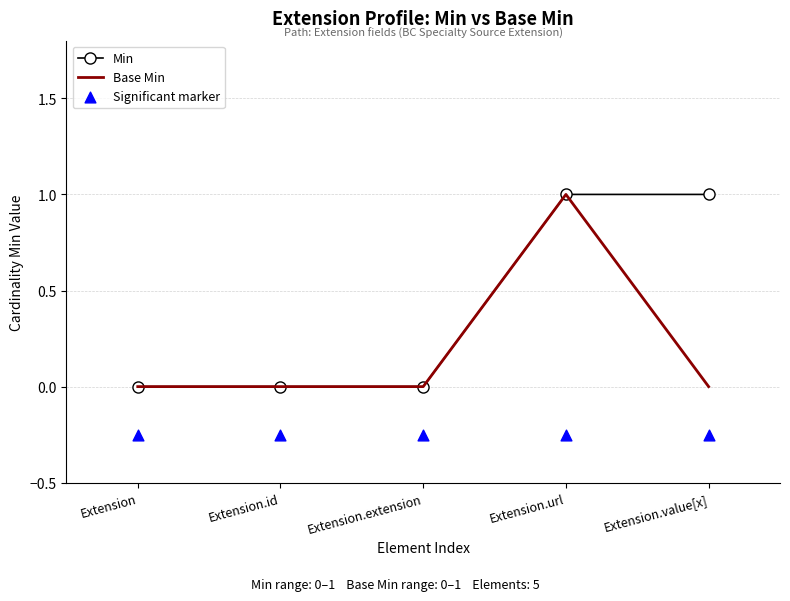

At which category is the sum across all series the highest?

Extension.url